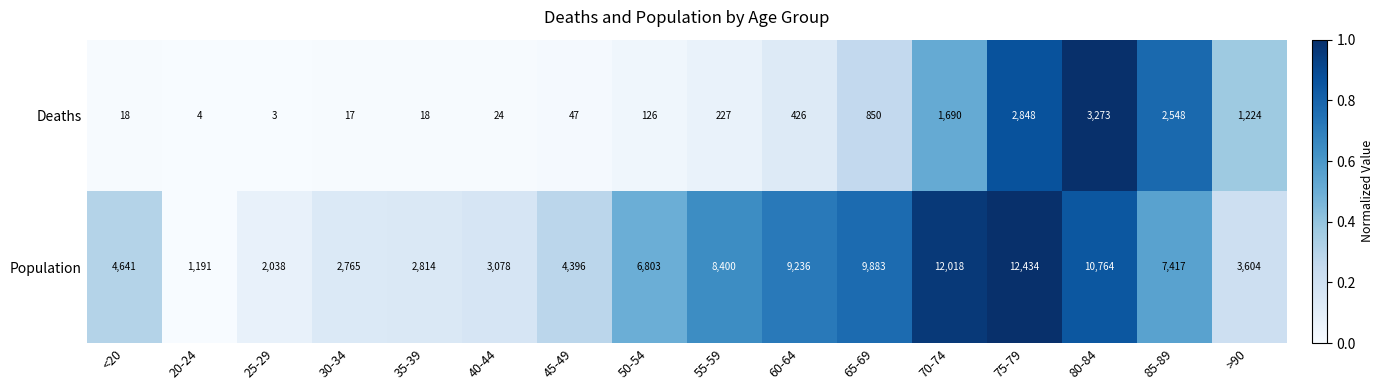

What is the sum of all Deaths values?

13343